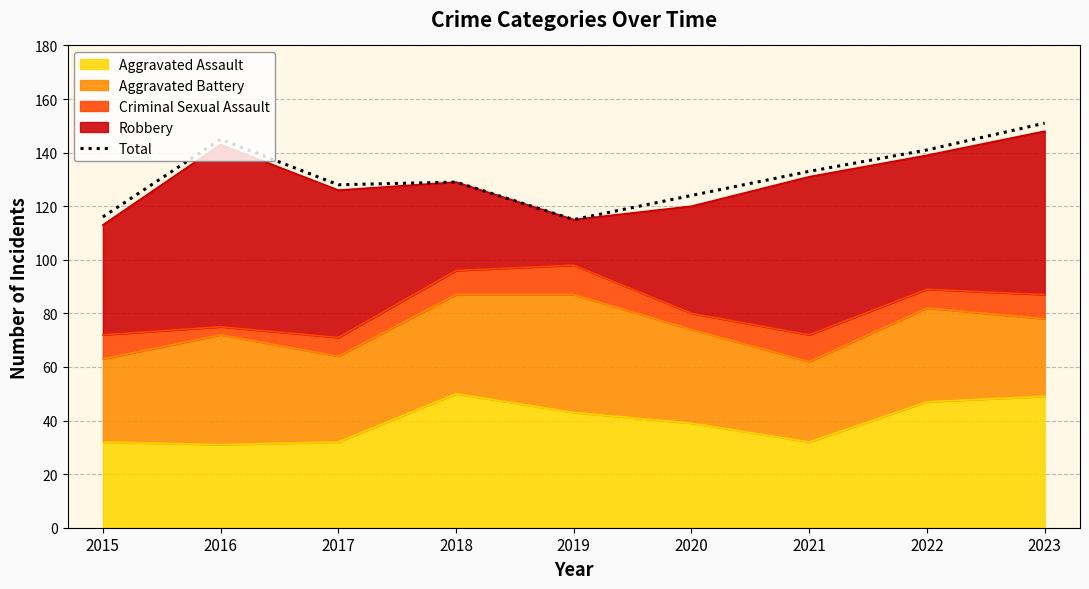

How many lines are shown in the chart?

1